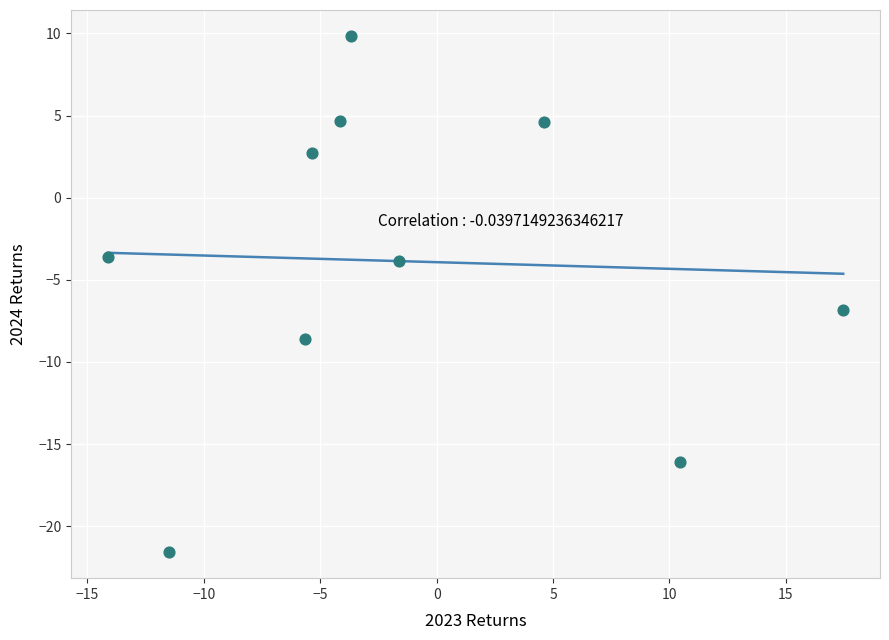

What is the average X value?

-1.4